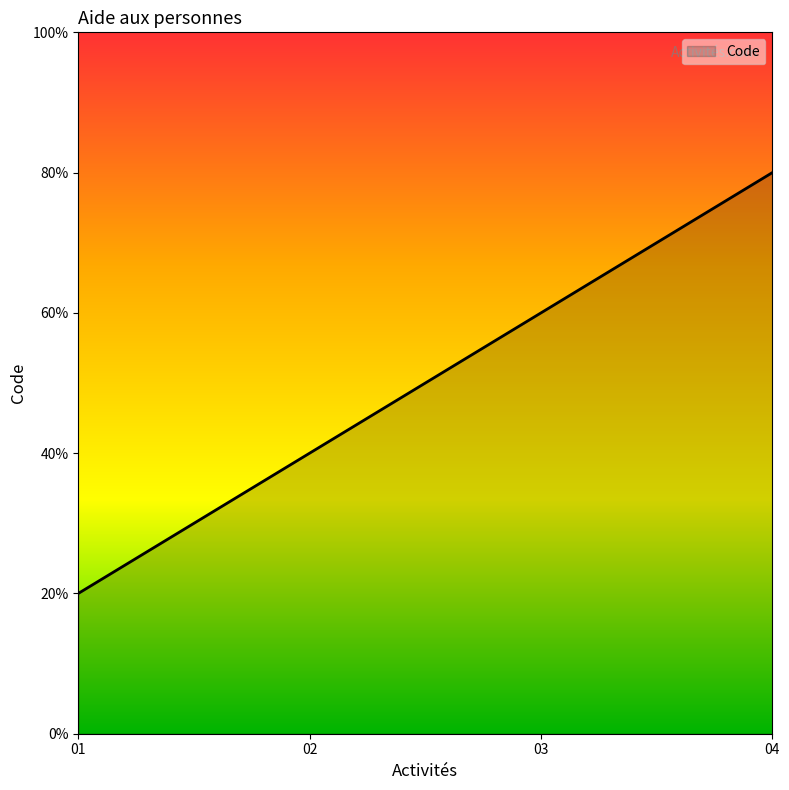

List the labels in order of value, smallest first.

01, 02, 03, 04